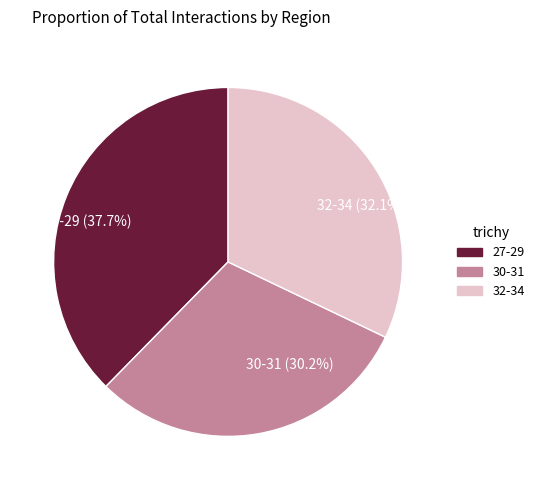

Is there a majority slice in this chart?

No